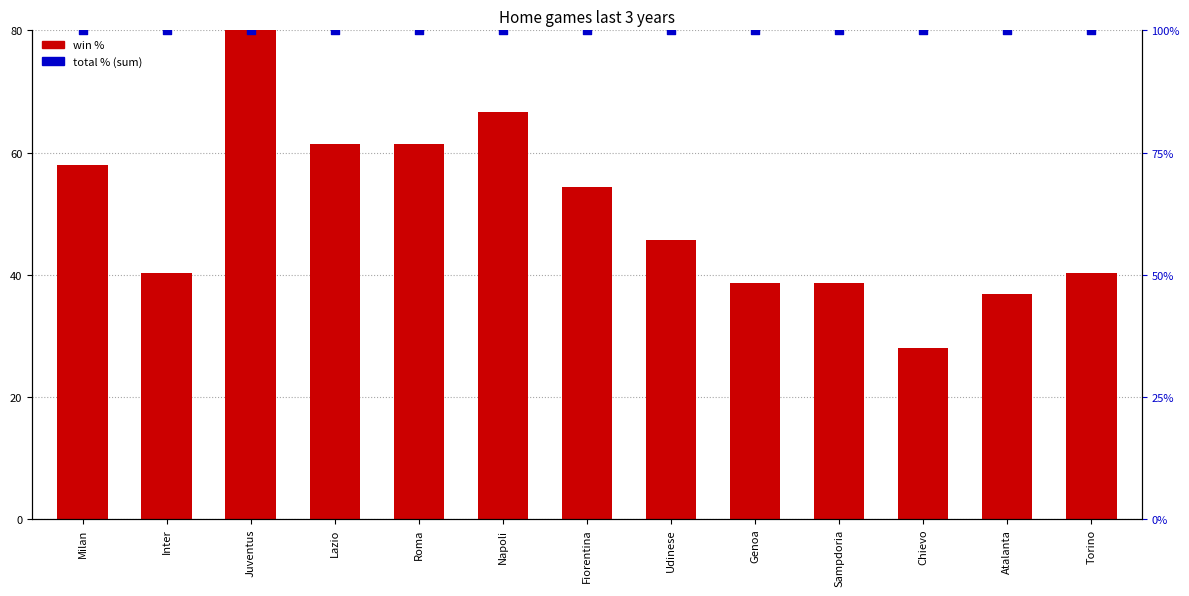

Which series contains the lowest Y value?

win %